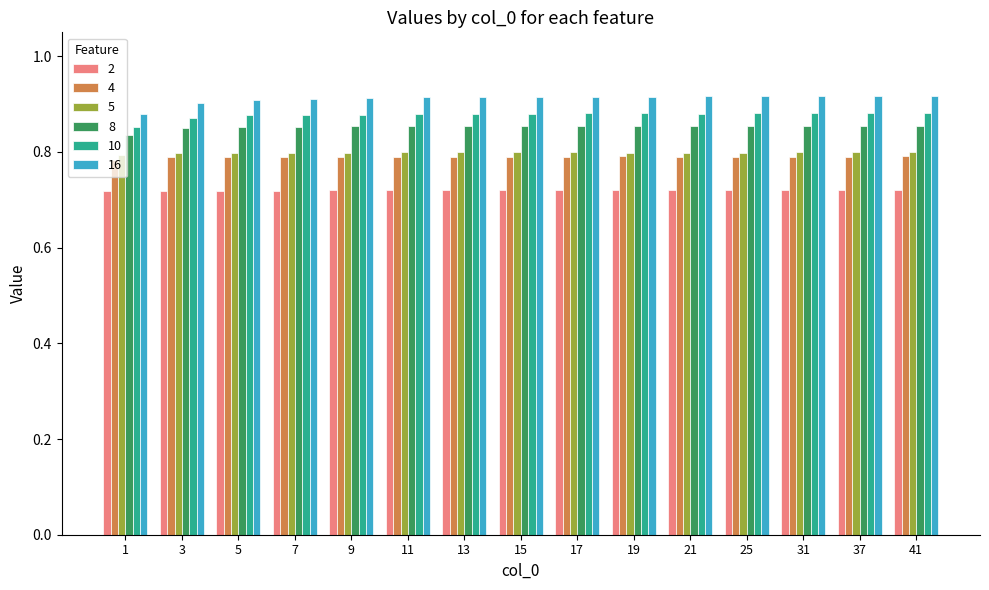

What is the spread (max minus min) of values at 7?

0.2